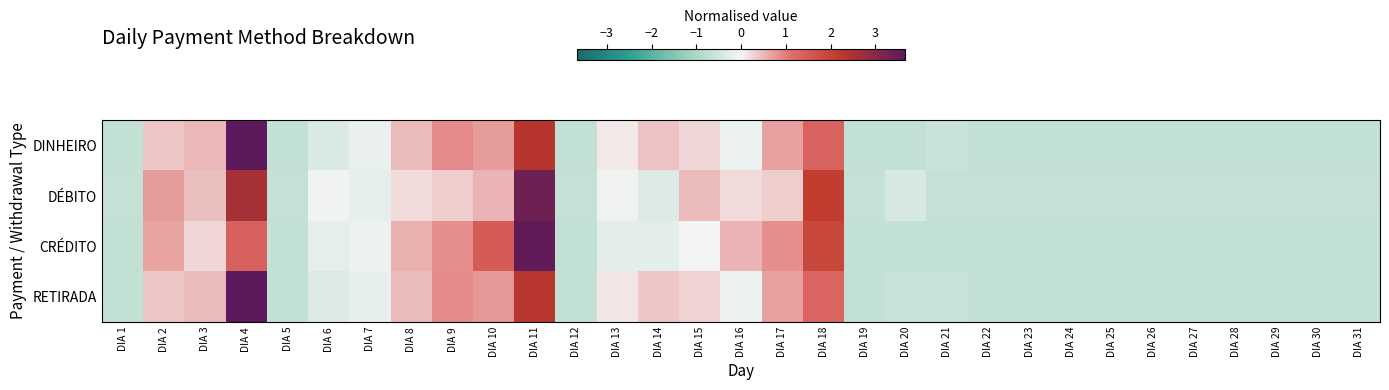

Which label corresponds to the largest value in the chart?

DIA 4